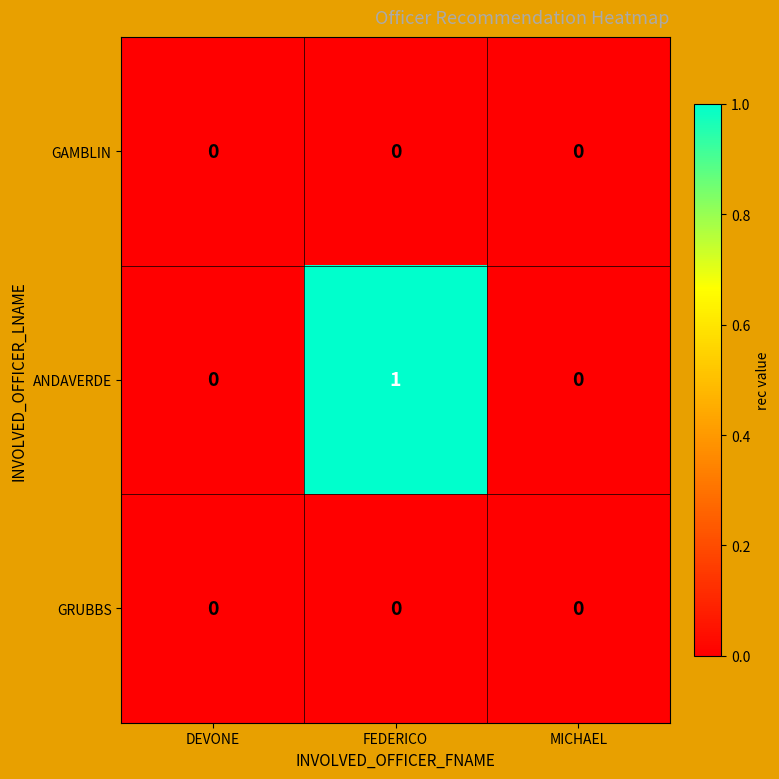

Which category has the highest value in the ANDAVERDE series?

FEDERICO